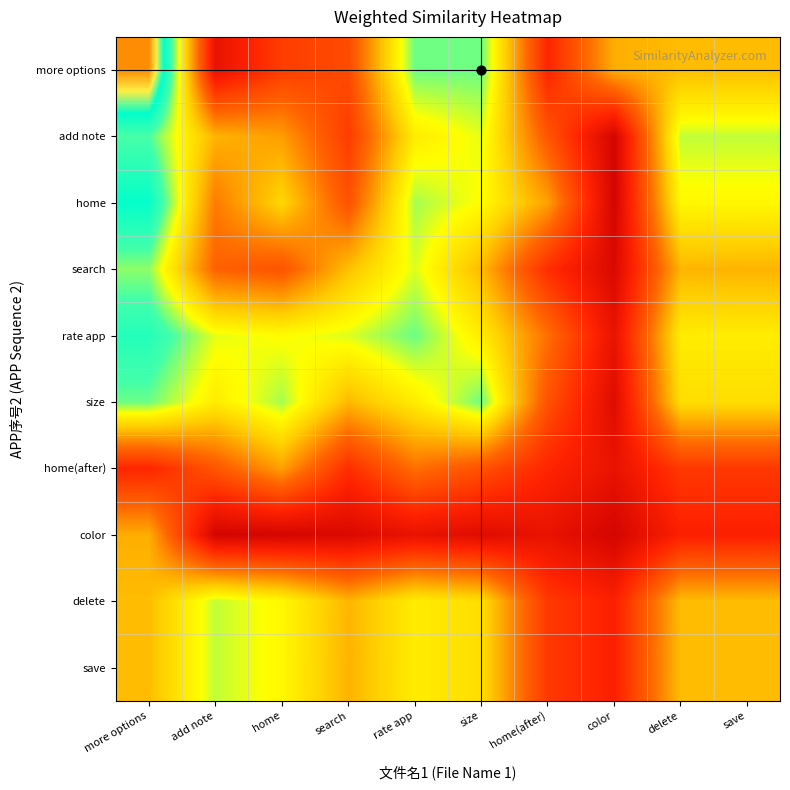

Rank the series by their maximum value, from highest to lowest.

more options, home, rate app, add note, size, search, delete, save, color, home(after)